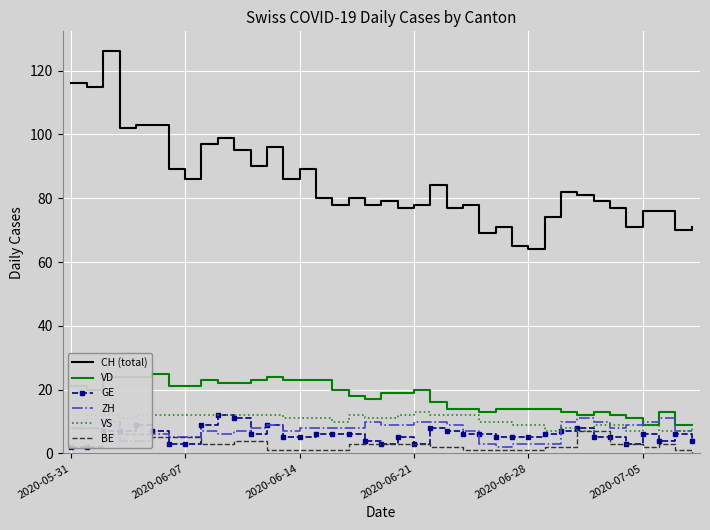

What value does the BE series have at 10?

4